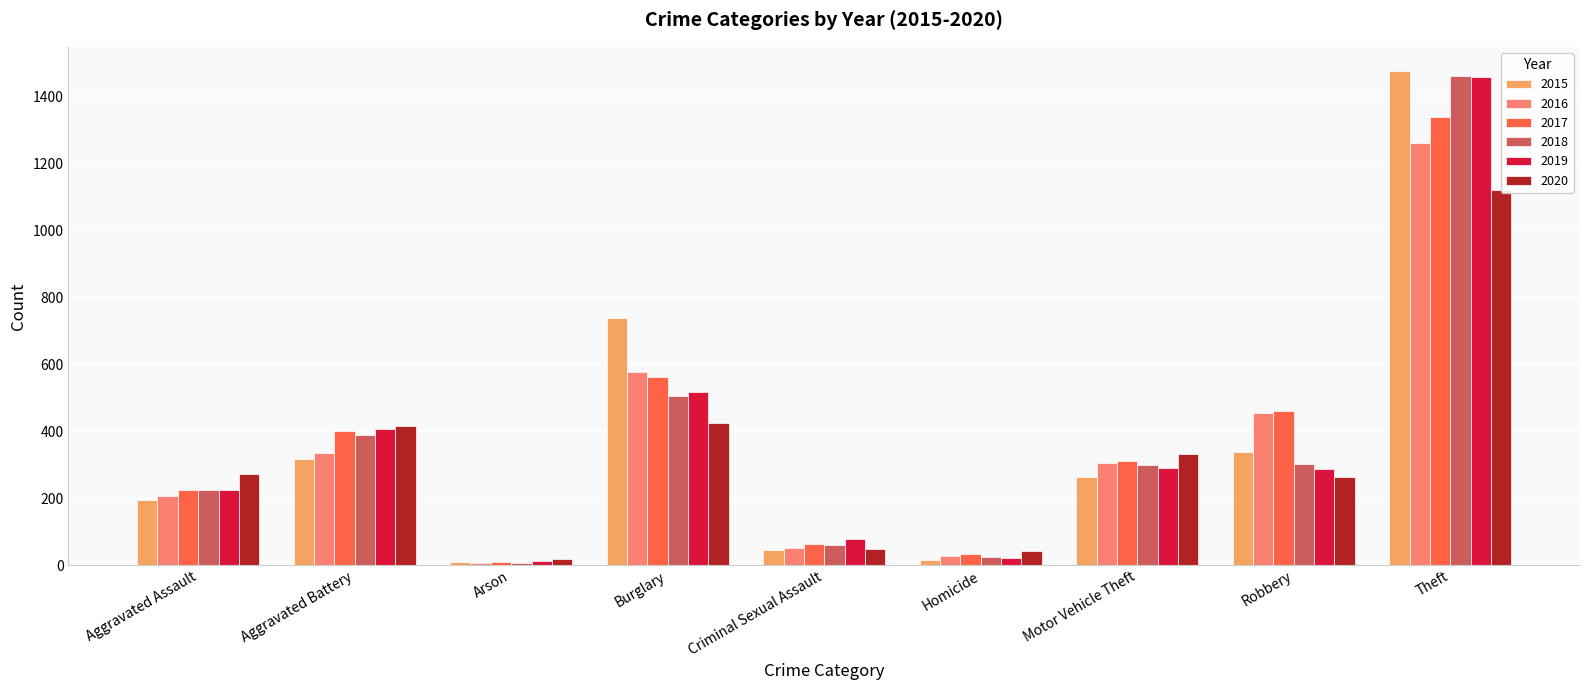

Which series has the largest total across all categories?

2017